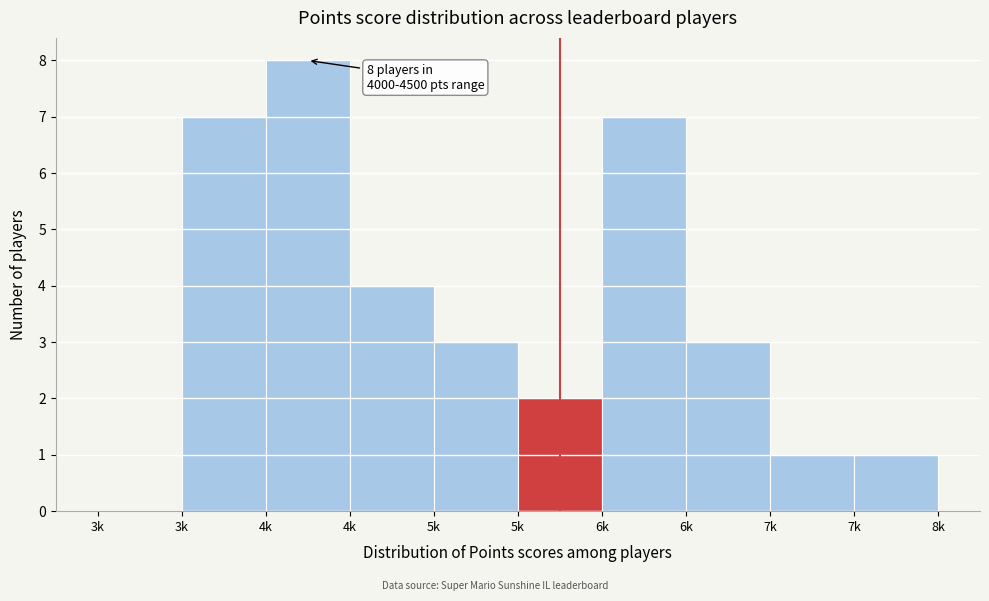

Count the number of categories in the chart.

10